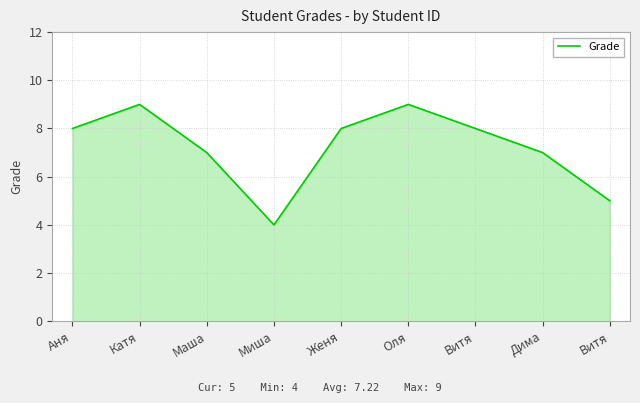

How many lines are shown in the chart?

1